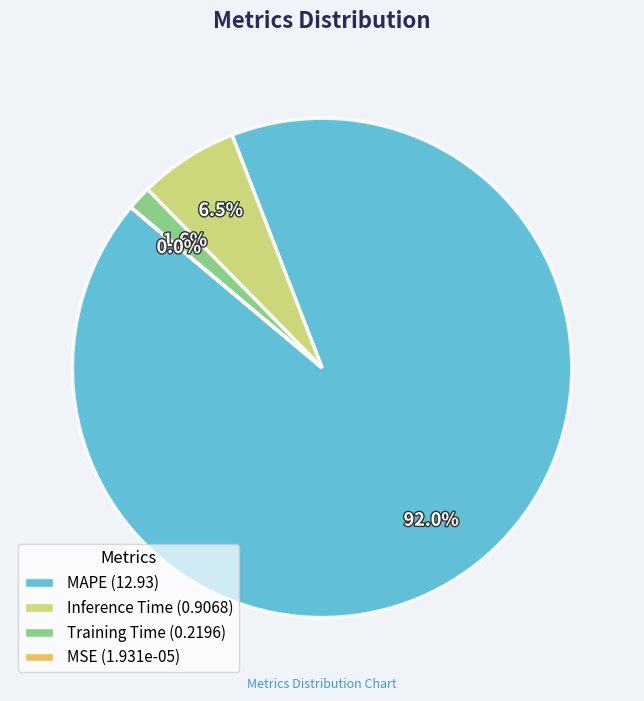

Is there a majority slice in this chart?

Yes